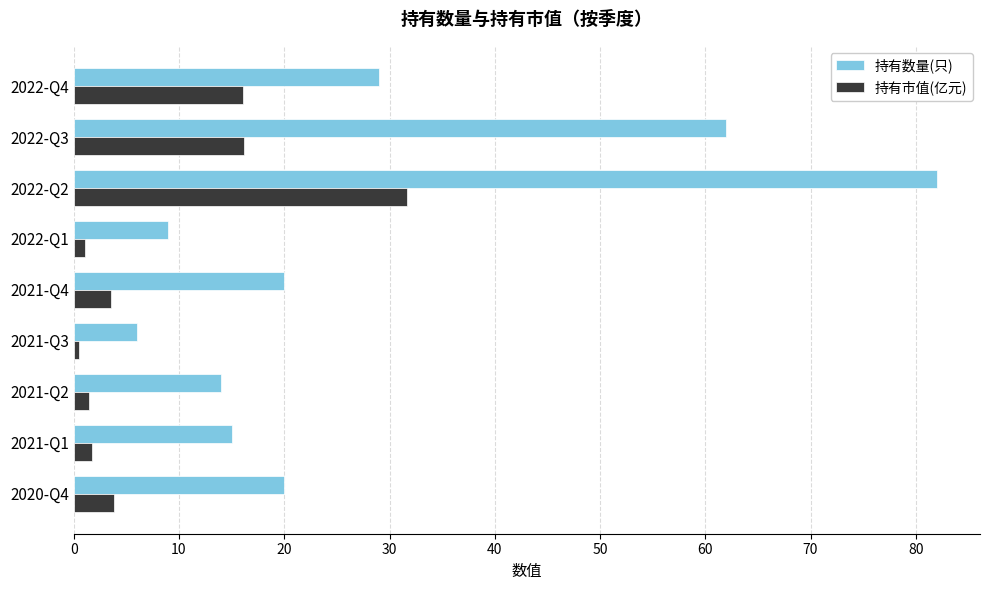

What are all the series names shown in the legend?

持有数量(只), 持有市值(亿元)